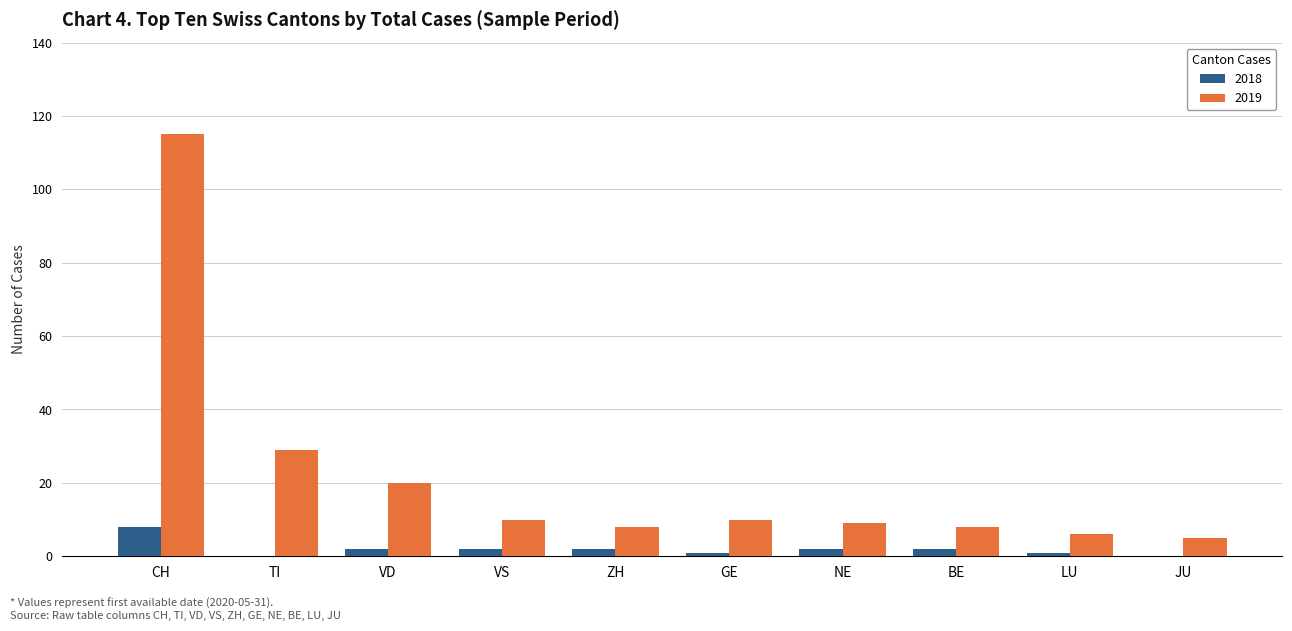

Which series changed the most between CH and TI?

2019